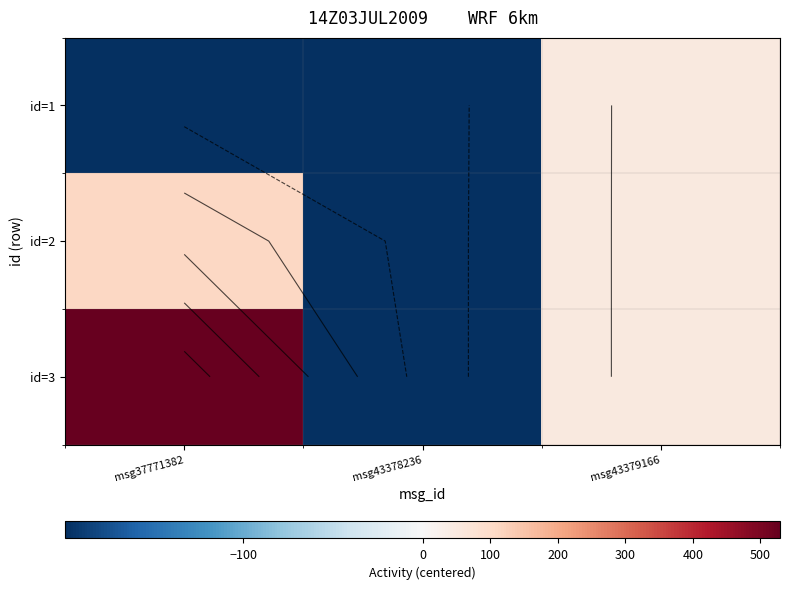

Which series changed the most between msg43378236 and msg43379166?

id=1